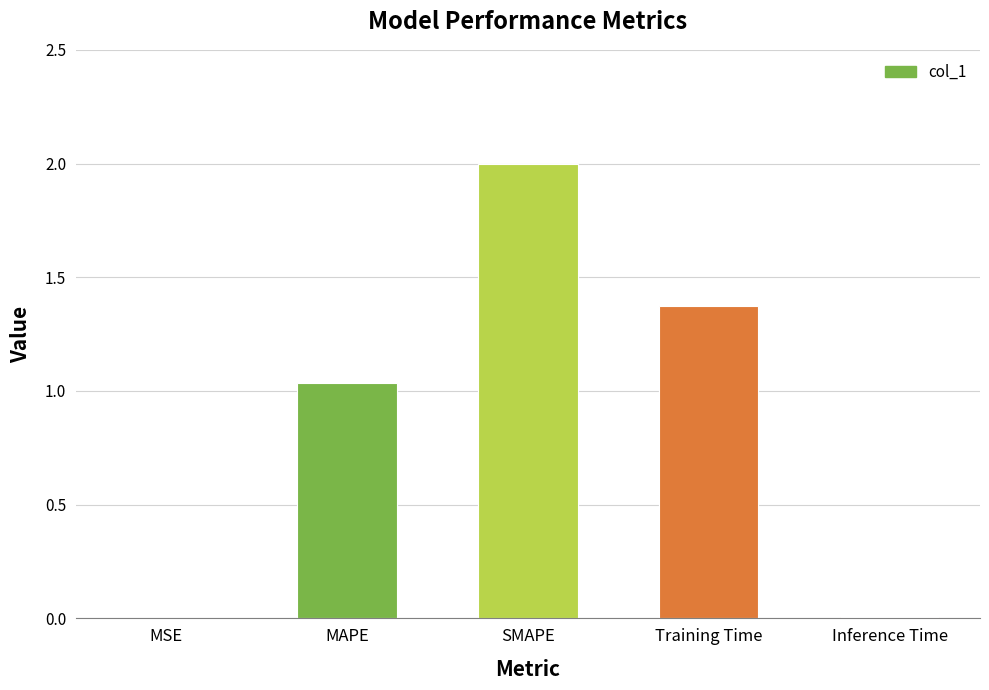

What is the difference between the second highest and minimum values?

1.4